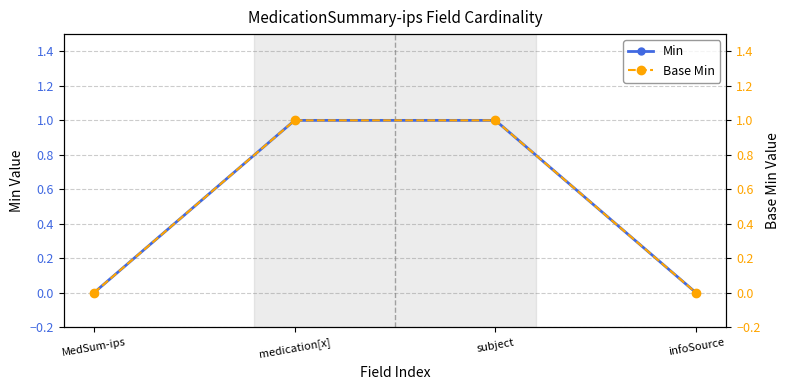

True or false: Min and Base Min intersect in this chart.

False